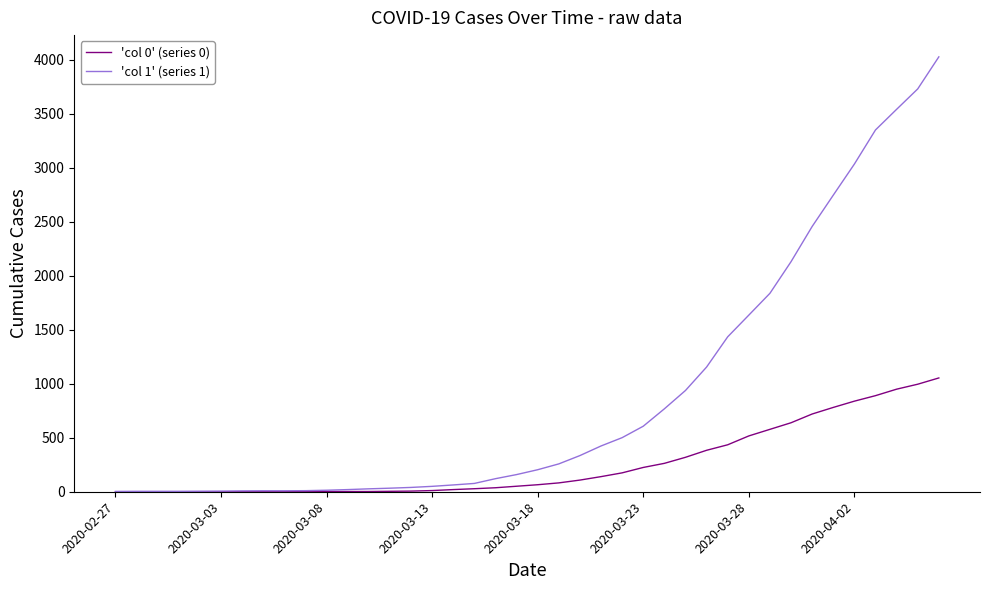

List the series in order of their overall mean, highest first.

'col 1' (series 1), 'col 0' (series 0)